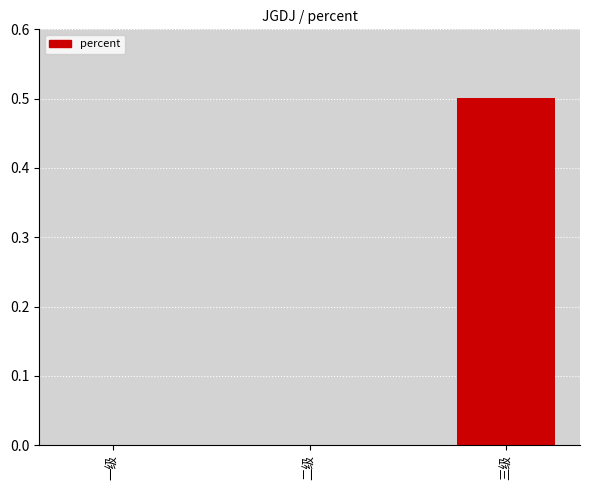

Reading left to right, what are all the values shown in this chart?

一级=0.0	二级=0.0	三级=0.5